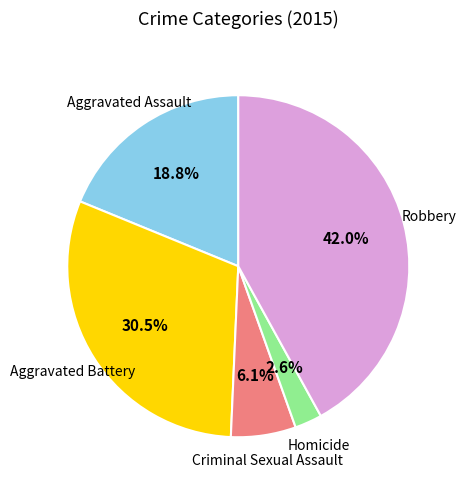

How many slices are in this pie chart?

5